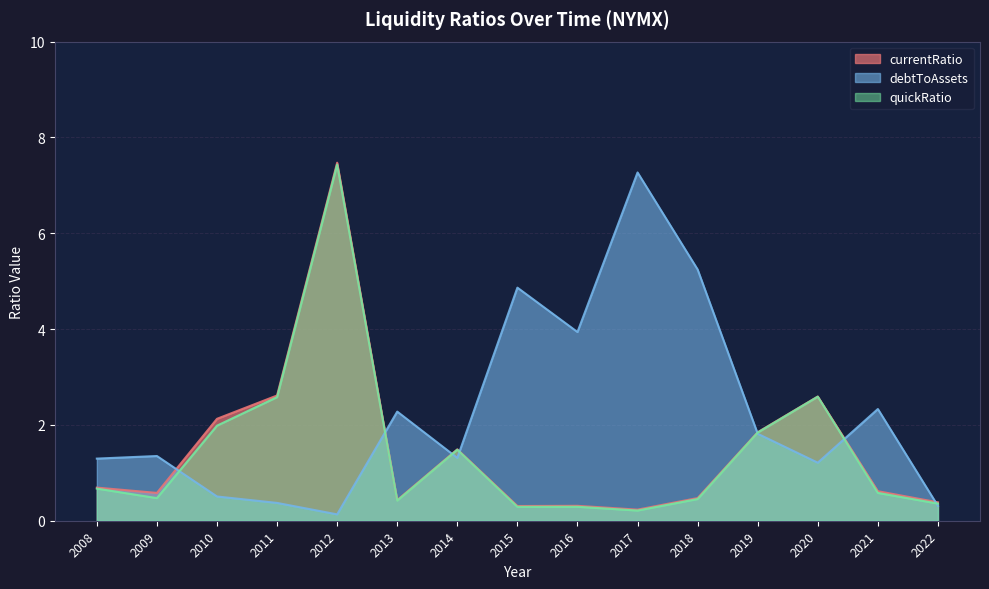

What is the total value across all series at 2021?

3.5